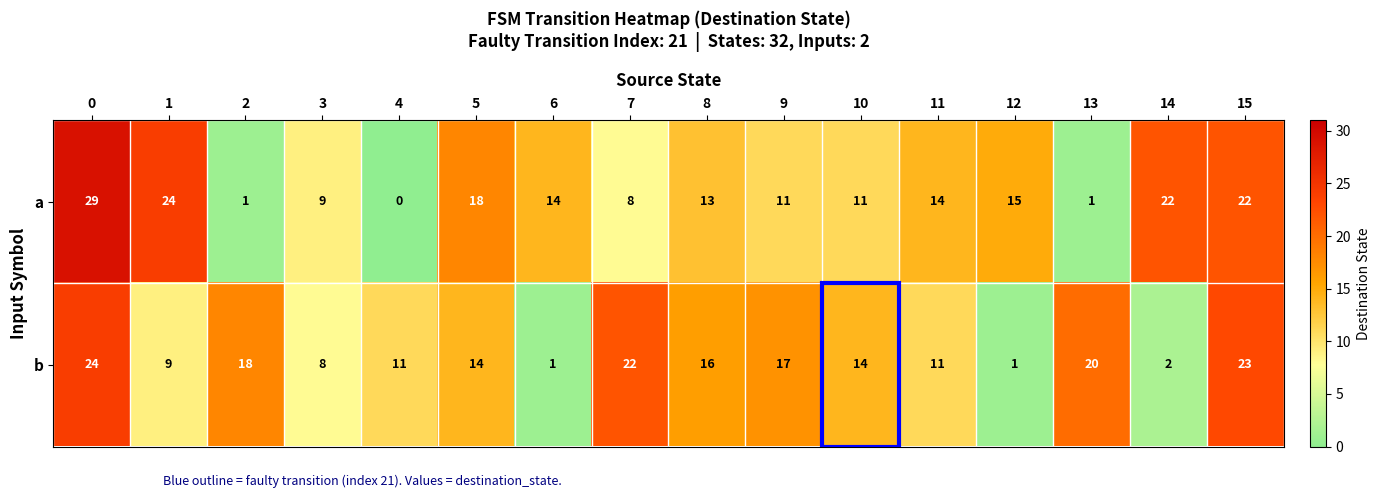

The value of a at 3 is 15. True or false?

False